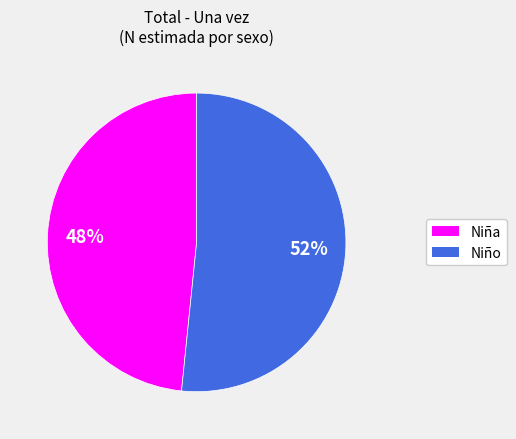

How many slices are in this pie chart?

2